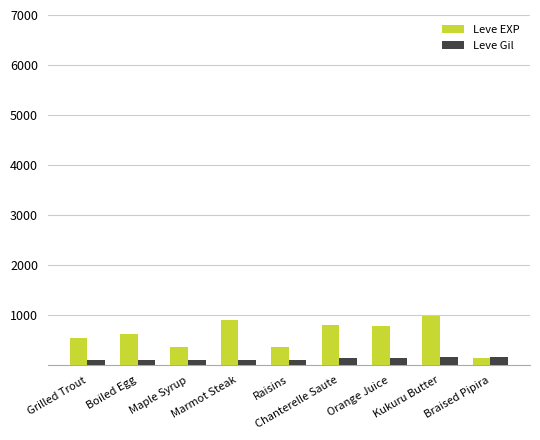

What is the greatest value displayed?

980